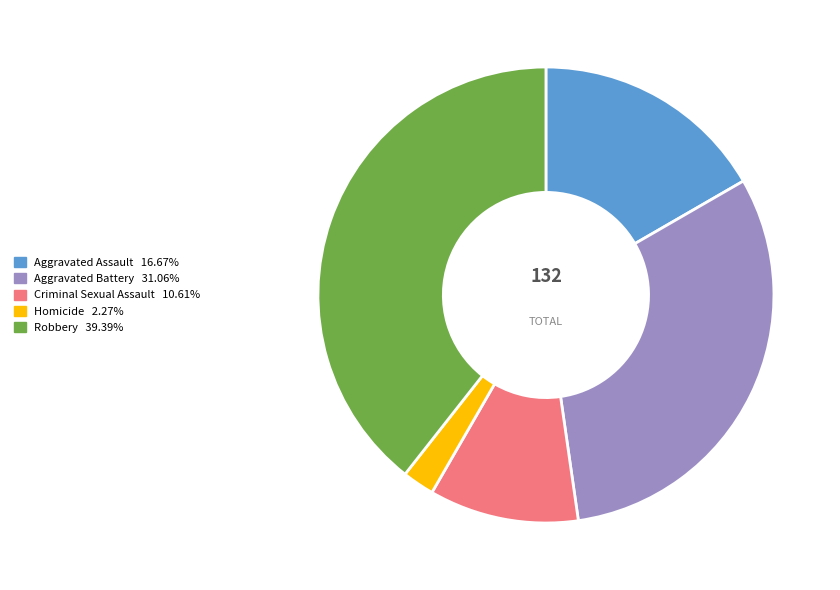

How many slices are in this pie chart?

5